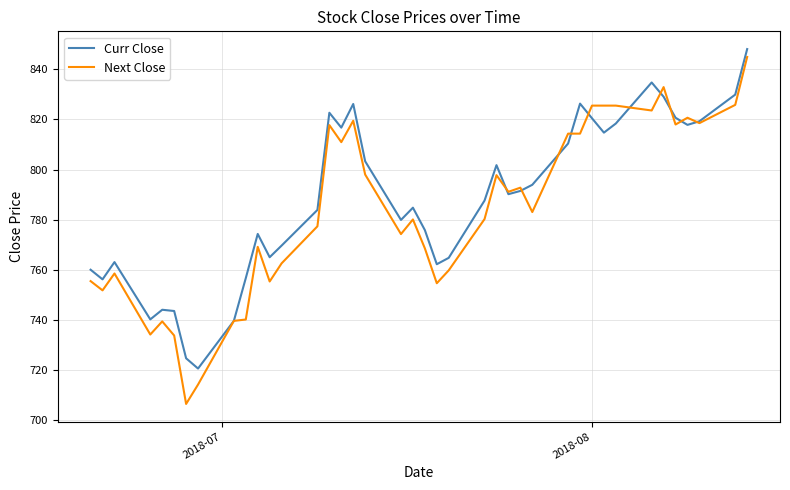

Which series has the largest range (max minus min)?

Next Close